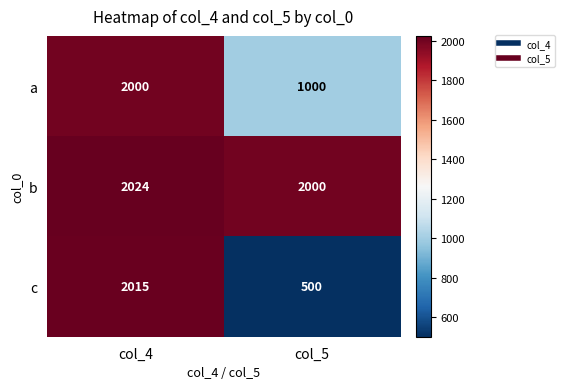

What is the difference between the a values at col_5 and col_4?

1000